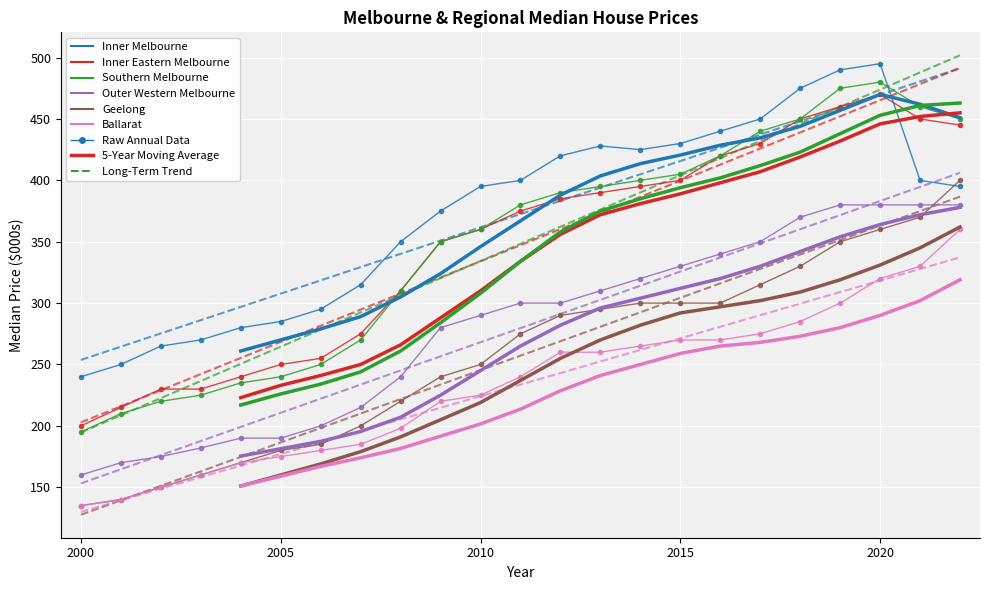

What is the sum of the Inner Eastern Melbourne values at 2015 and 2010?

760